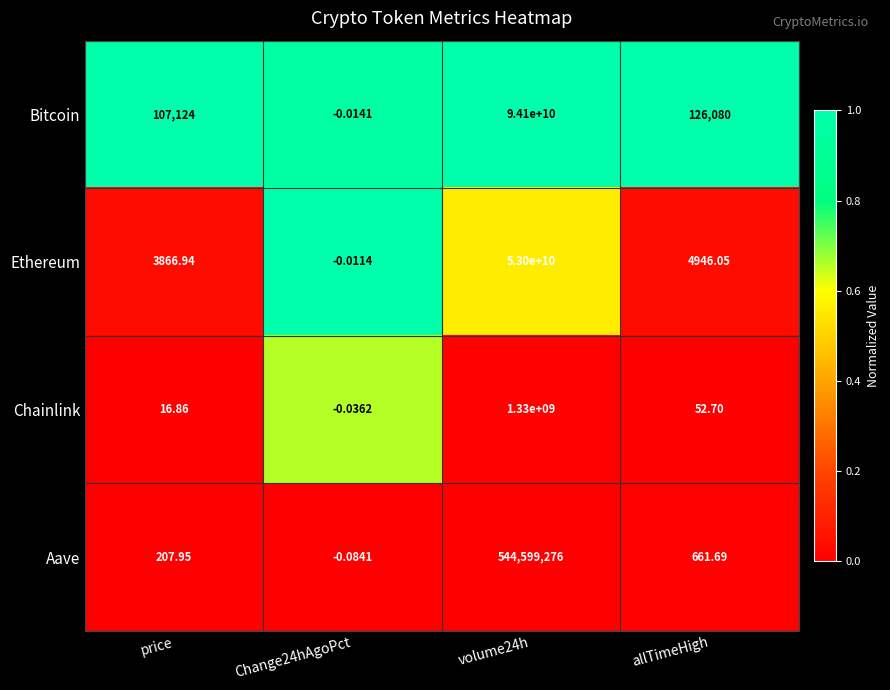

Which series has the largest total across all categories?

Bitcoin